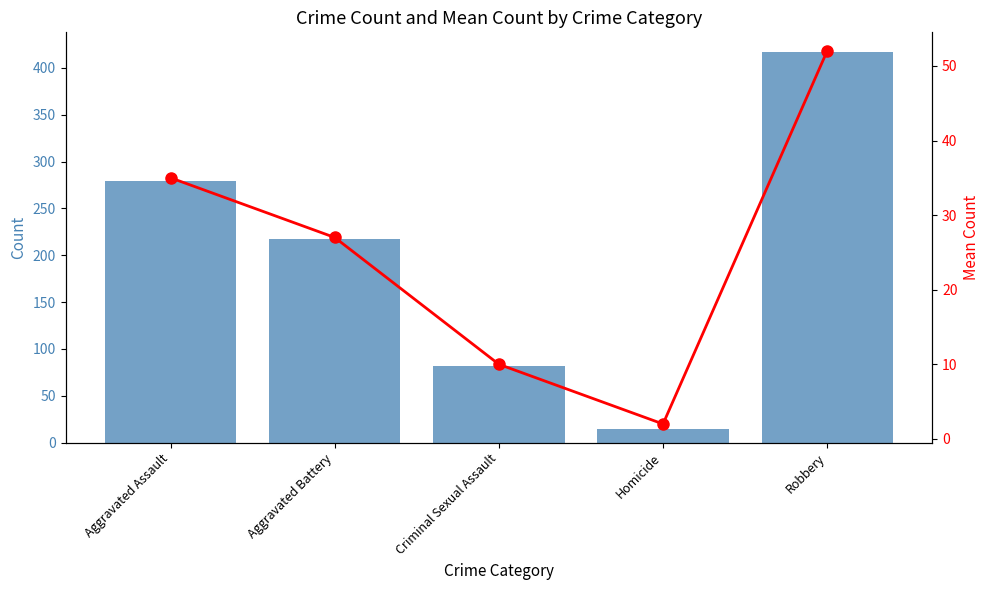

Are the bars horizontal?

No